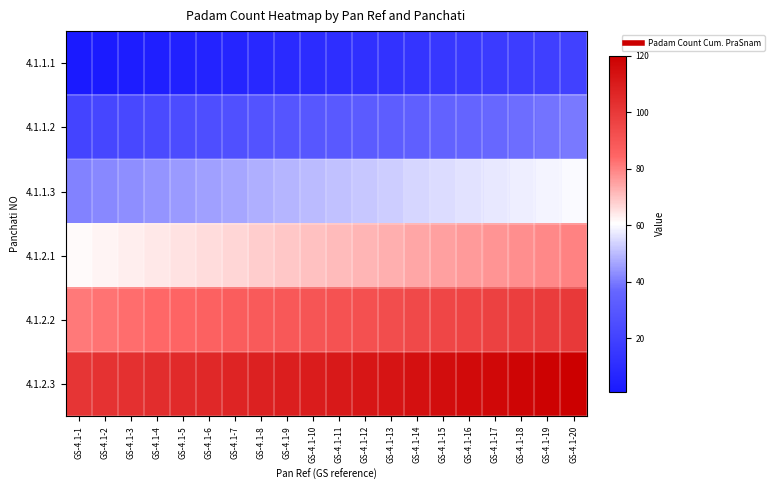

What is the total value across all series at GS-4.1-18?

408